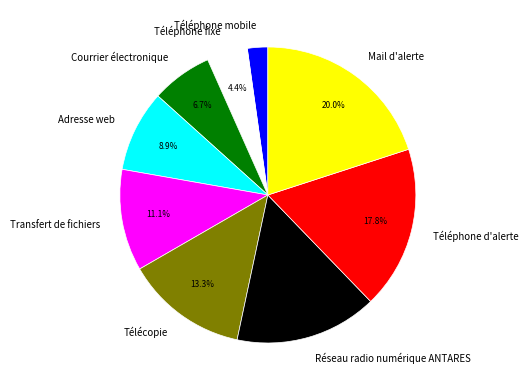

To the nearest percent, what percentage of the pie is Télécopie?

13%